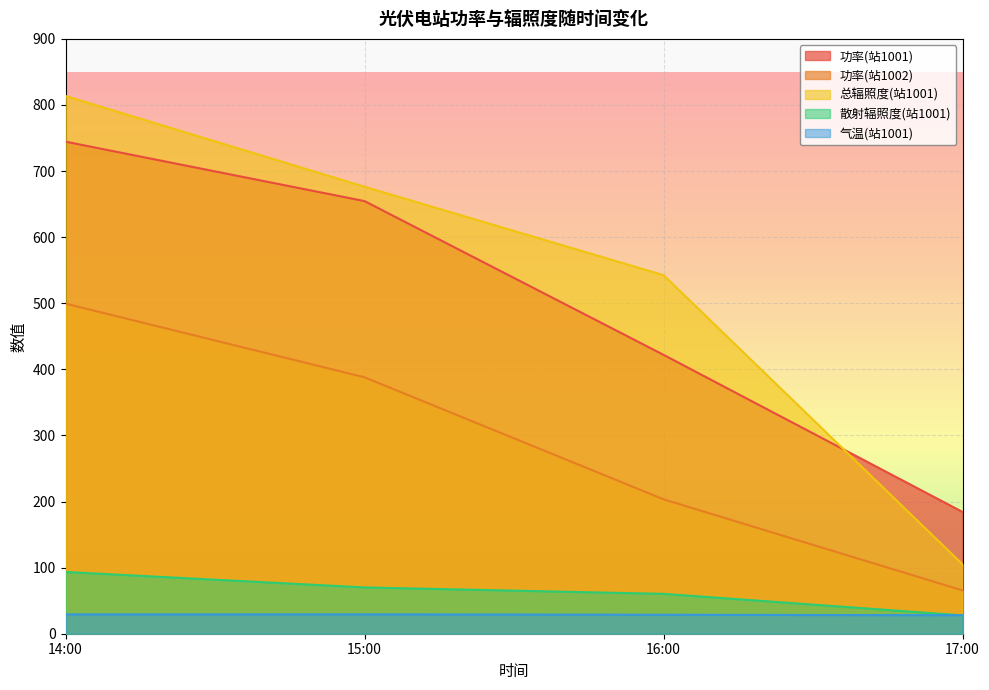

At which category is the sum across all series the highest?

14:00